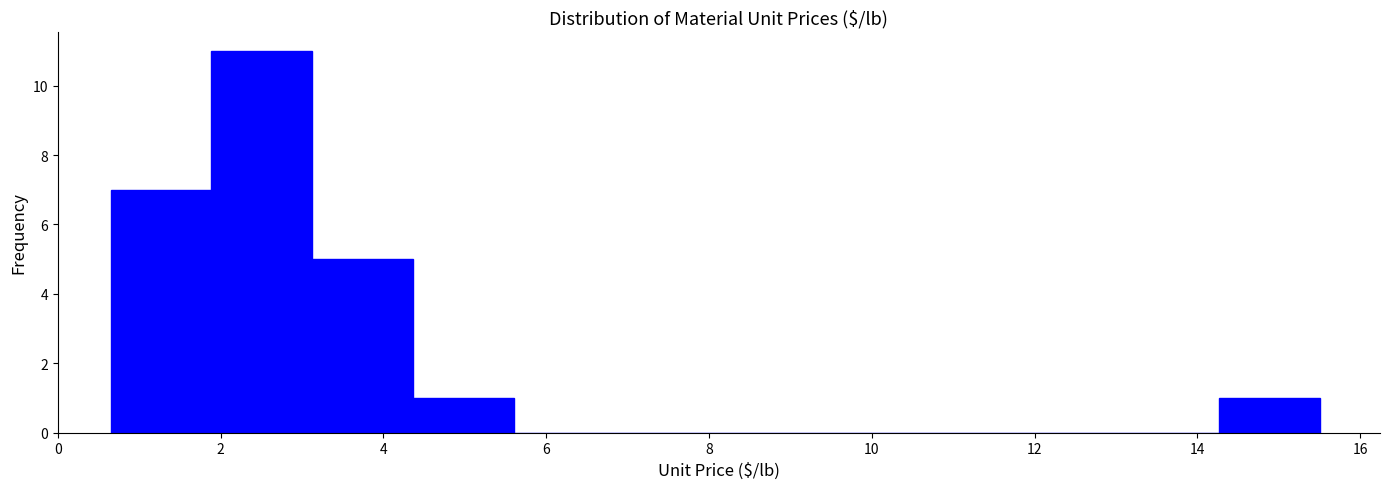

Reading left to right, transcribe this chart: for each bar, give the range it covers on the x-axis and its height. Neither the bar edges nor the heights are printed on the chart, so give them approximately, as read against the axes.

0.6 to 1.8: 7
1.8 to 3.2: 11
3.2 to 4.4: 5
4.4 to 5.6: 1
5.6 to 6.8: 0
6.8 to 8.0: 0
8.0 to 9.4: 0
9.4 to 10.6: 0
10.6 to 11.8: 0
11.8 to 13.0: 0
13.0 to 14.2: 0
14.2 to 15.6: 1